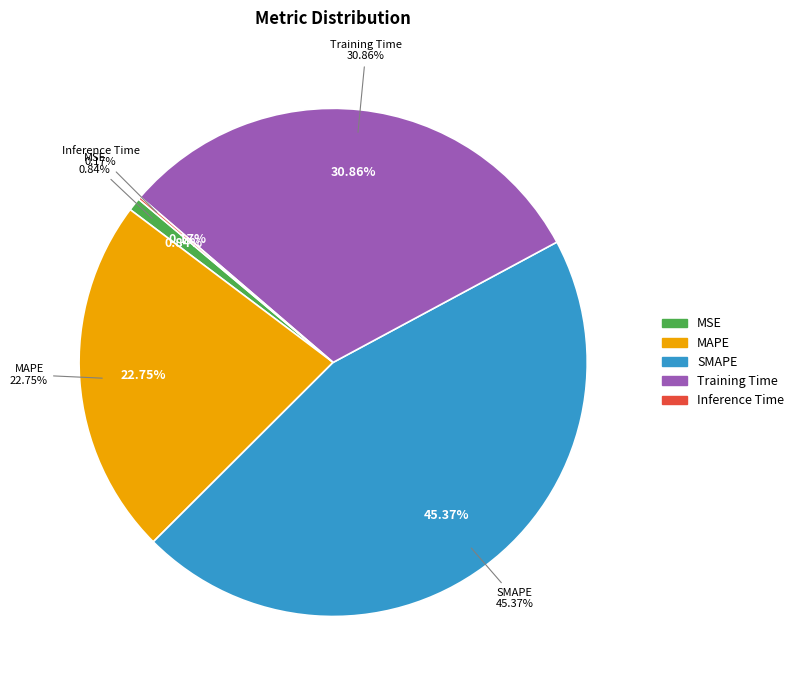

Is Training Time the majority of the pie?

No